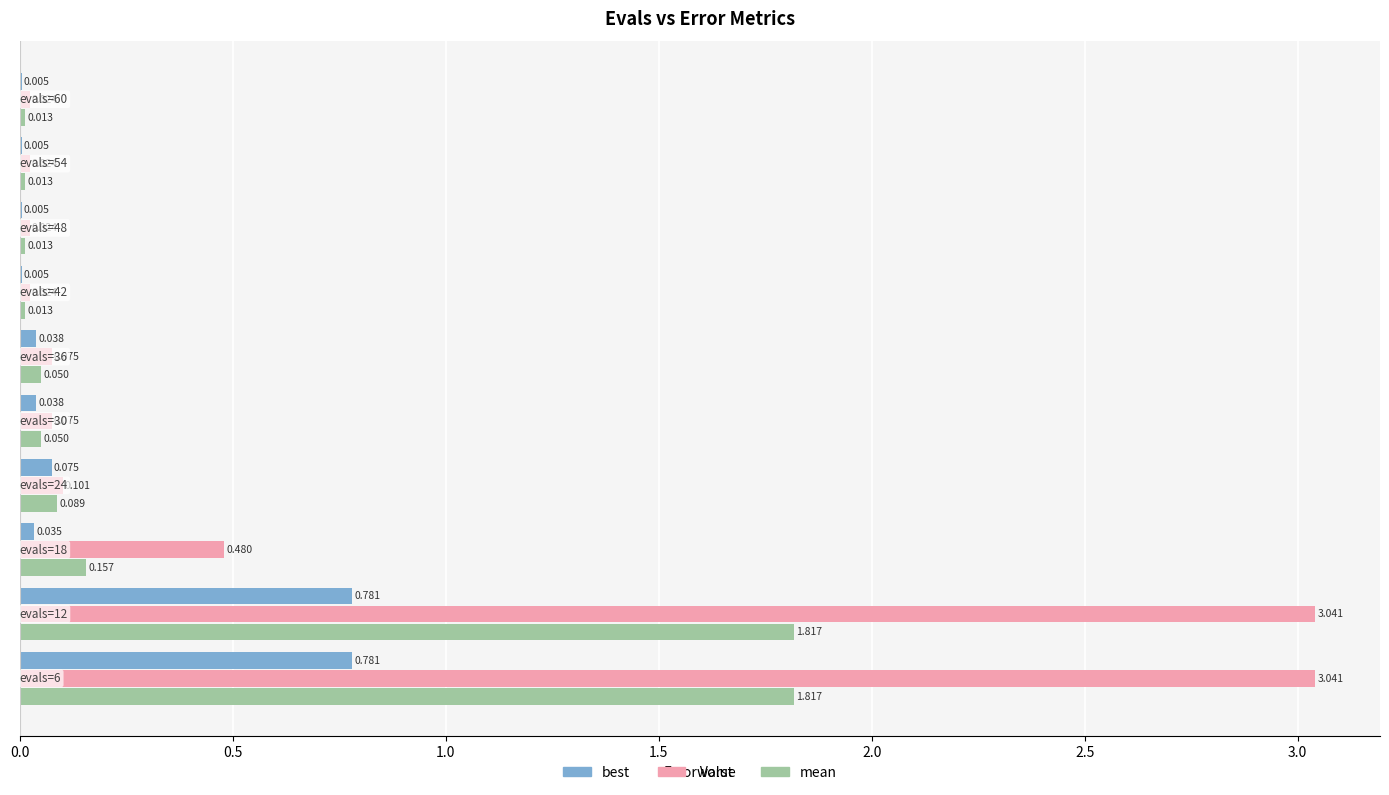

Which series has the largest total across all categories?

worst